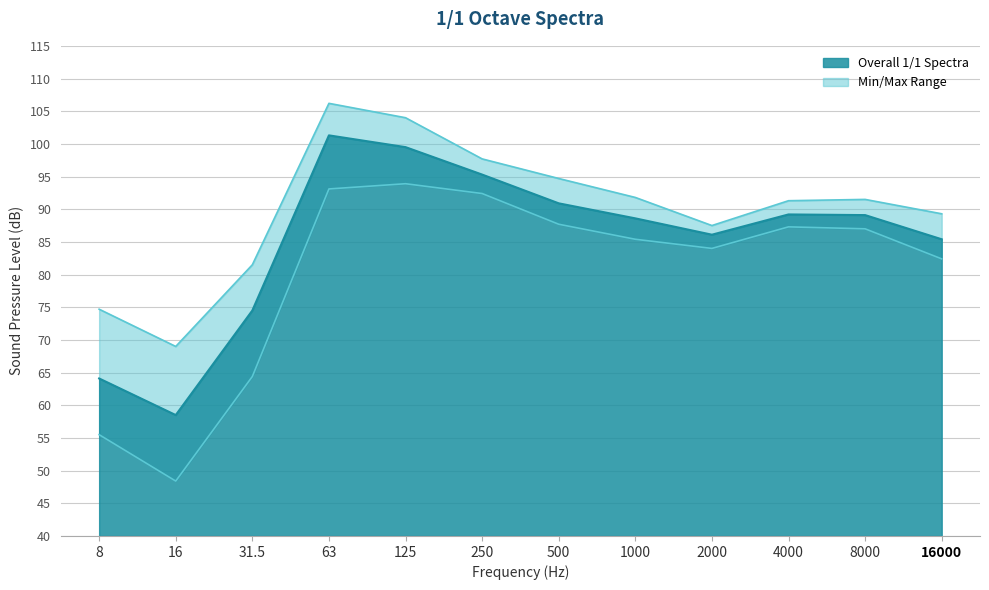

What is the difference between the maximum and second lowest values in the Max 1/1 Spectra series?

31.5